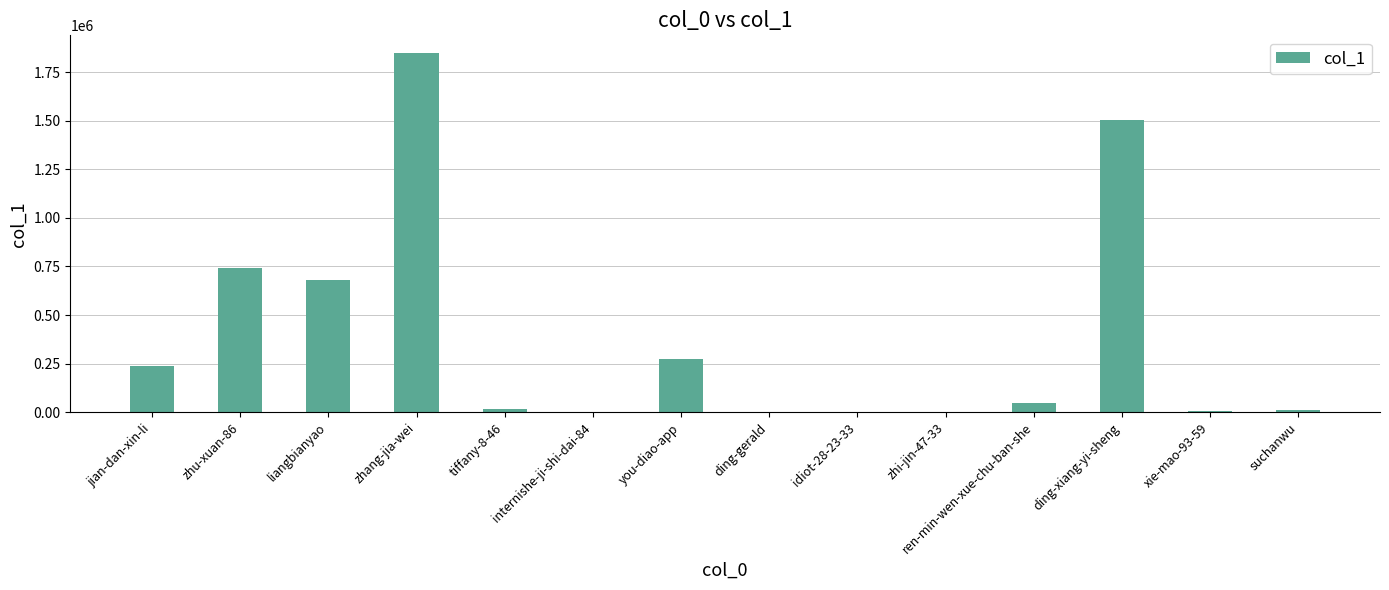

What is the sum of all values?

5369935